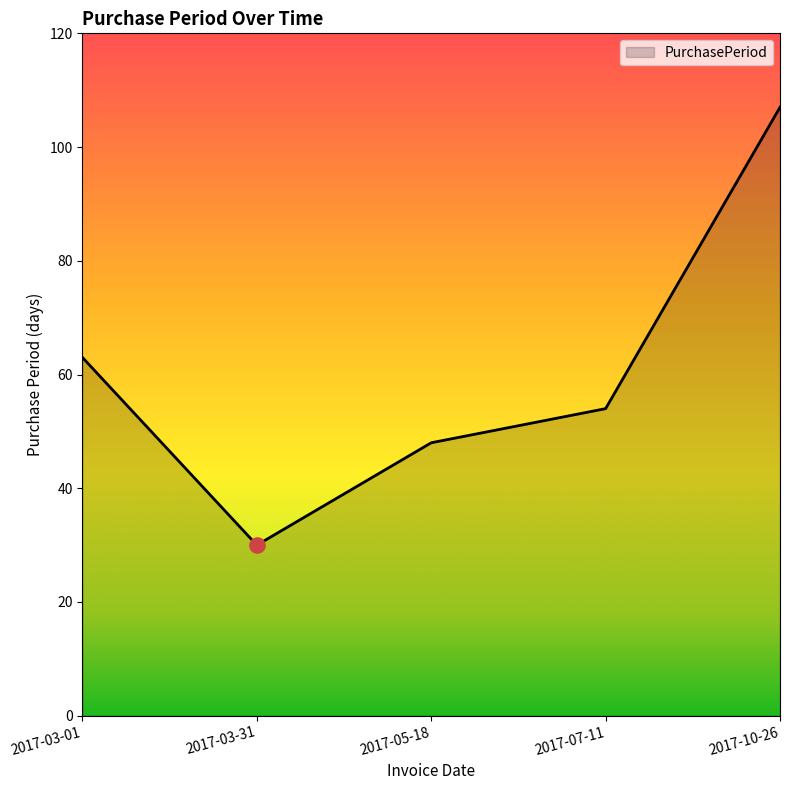

What is the change in value from 2017-05-18 to 2017-07-11?

+6